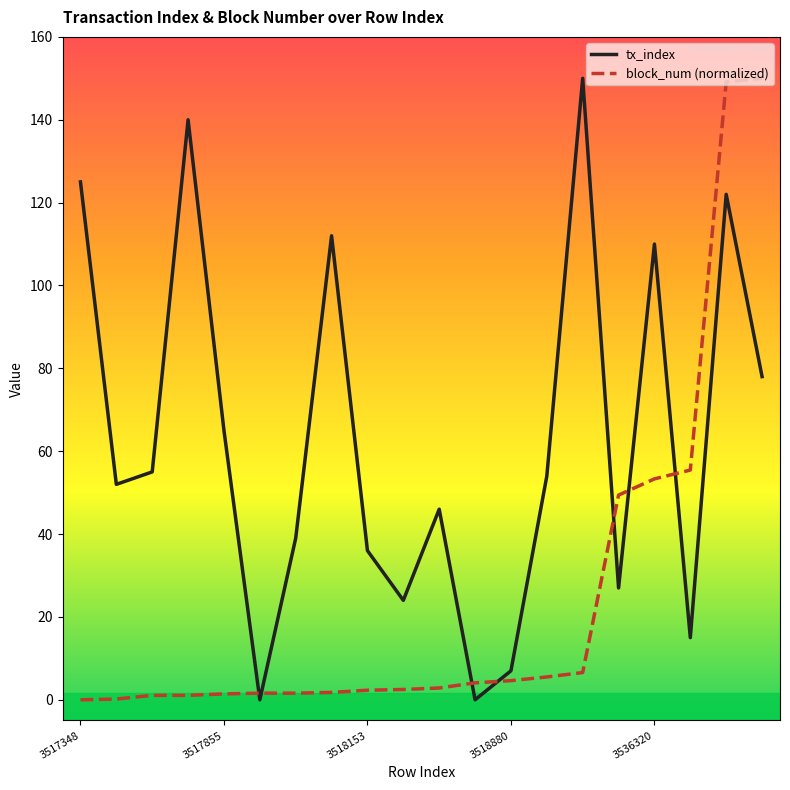

List the series in order of their overall mean, lowest first.

block_num (normalized), tx_index